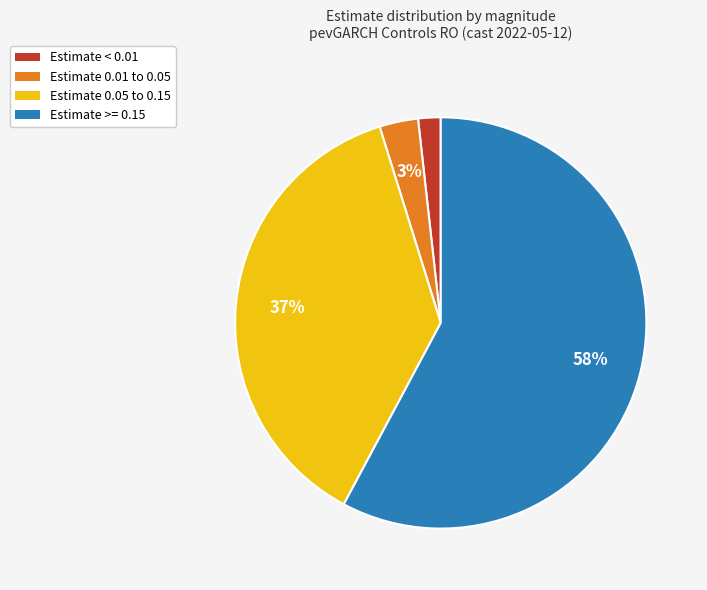

To the nearest percent, what is the average slice percentage?

25%